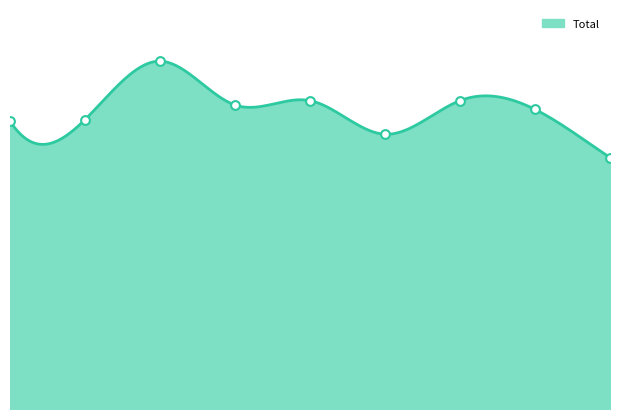

Between 2018 and 2023, which is larger?

2018